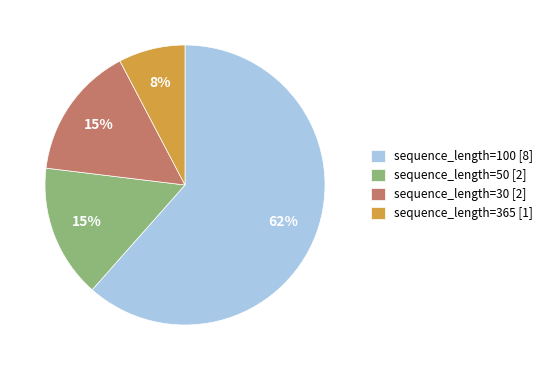

What is the majority slice?

sequence_length=100 [8]